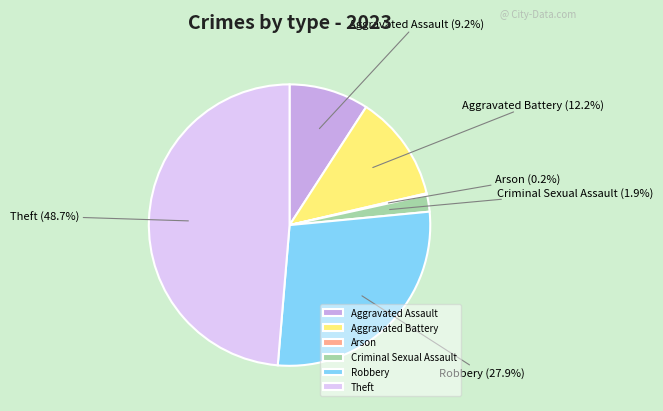

What portion of the pie excludes Criminal Sexual Assault?

98.1%